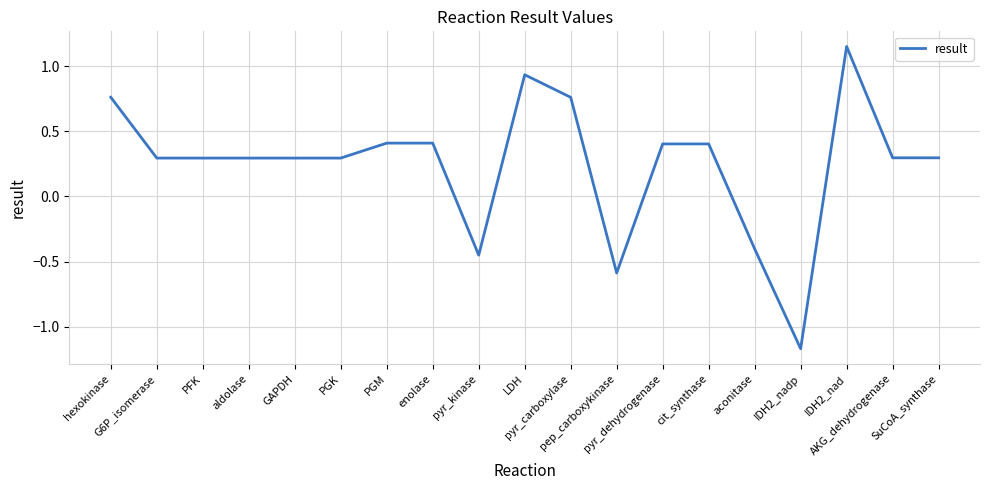

The value at IDH2_nad is 0.5. True or false?

False